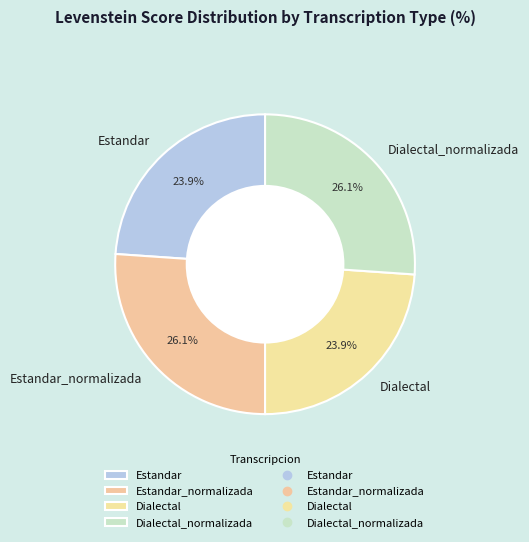

How many slices are in this pie chart?

4